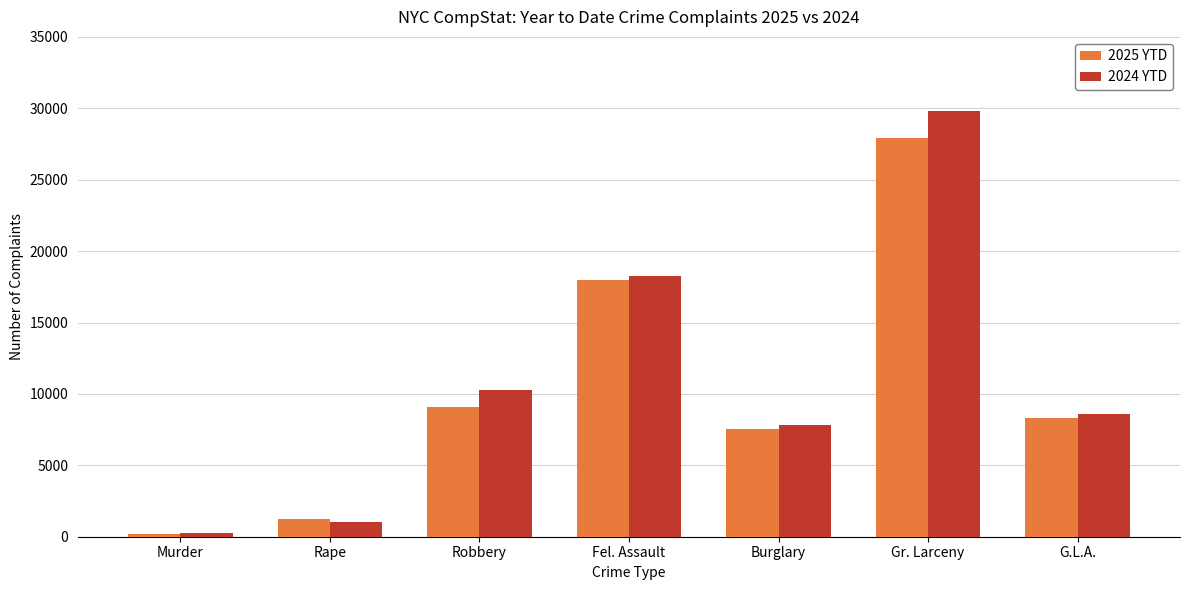

Reading left to right, what are all the values shown in this chart?

2025 YTD: Murder=188	Rape=1229	Robbery=9076	Fel. Assault=17965	Burglary=7548	Gr. Larceny=27927	G.L.A.=8299
2024 YTD: Murder=246	Rape=1011	Robbery=10249	Fel. Assault=18232	Burglary=7814	Gr. Larceny=29782	G.L.A.=8594